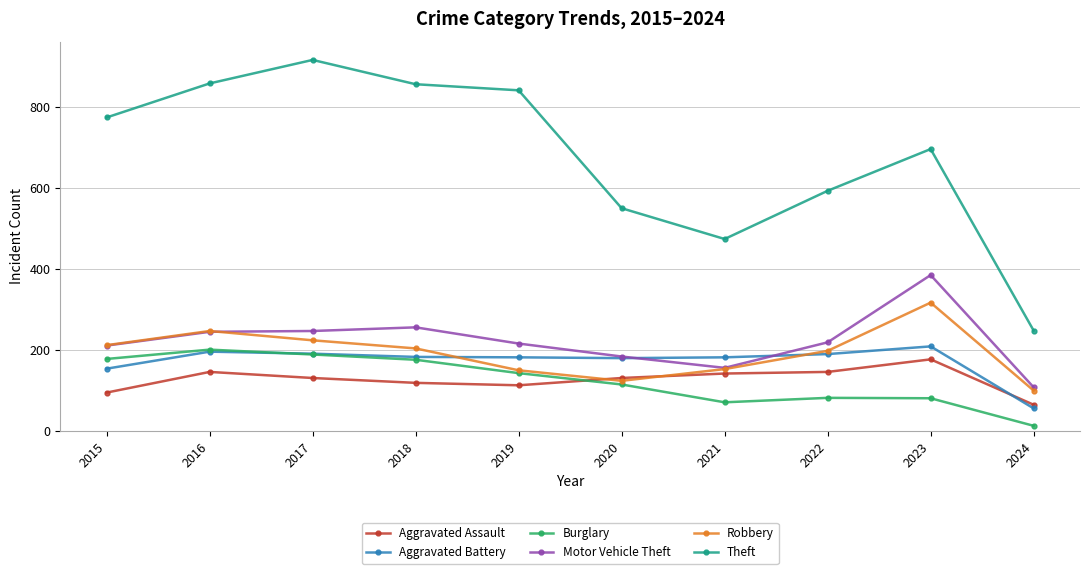

How many interior local valleys does the Theft series have?

1